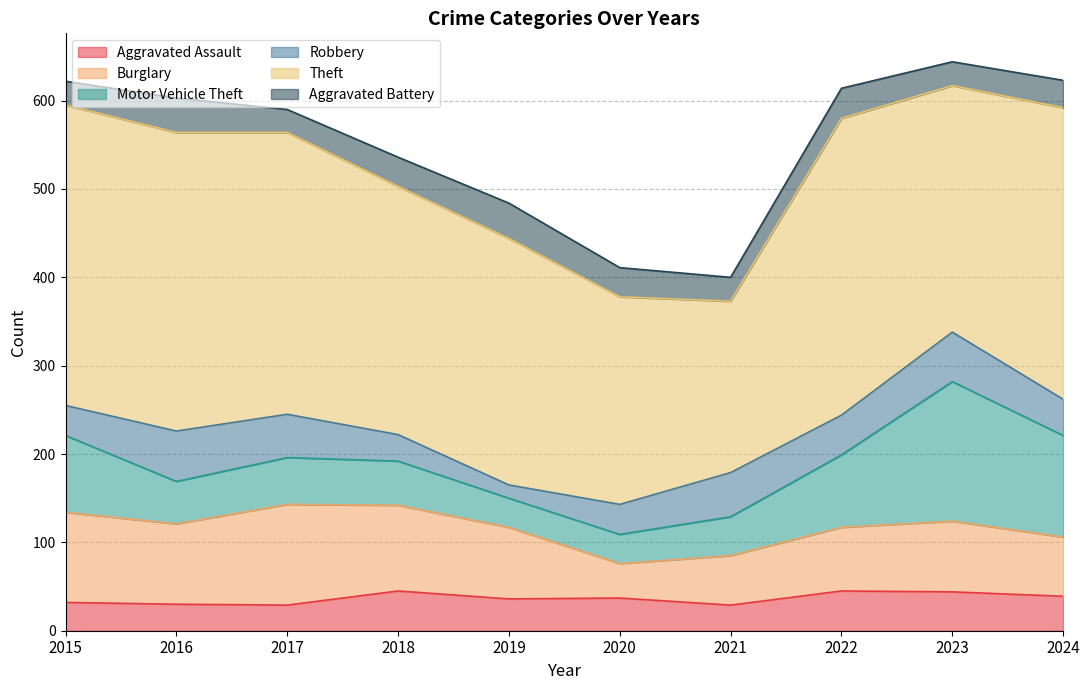

Between which two adjacent categories do Robbery and Motor Vehicle Theft first intersect?

2015 and 2016